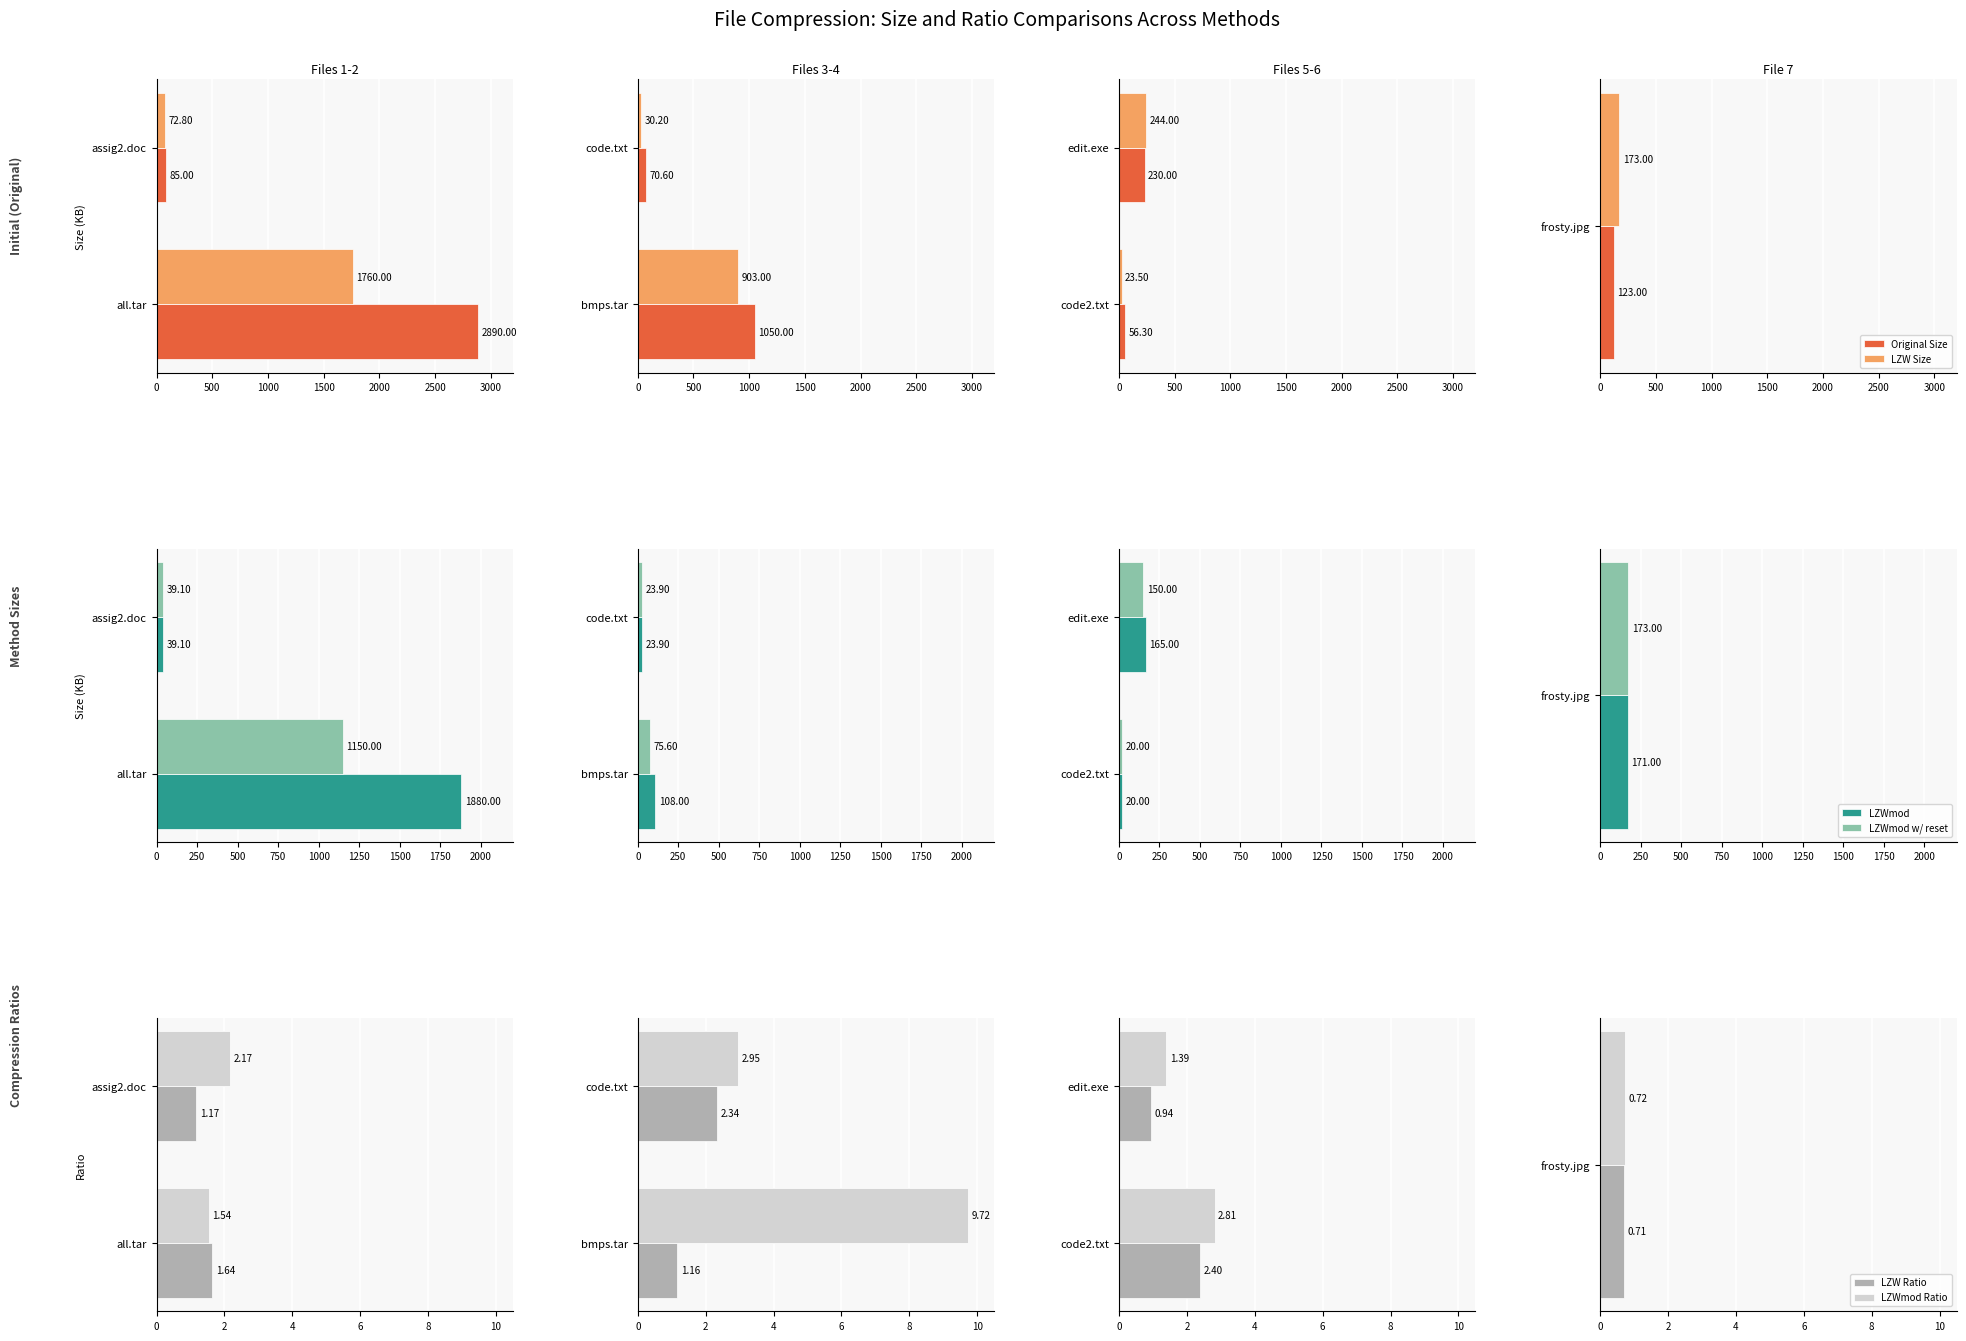

Are the bars grouped side by side (vs. stacked)?

Yes